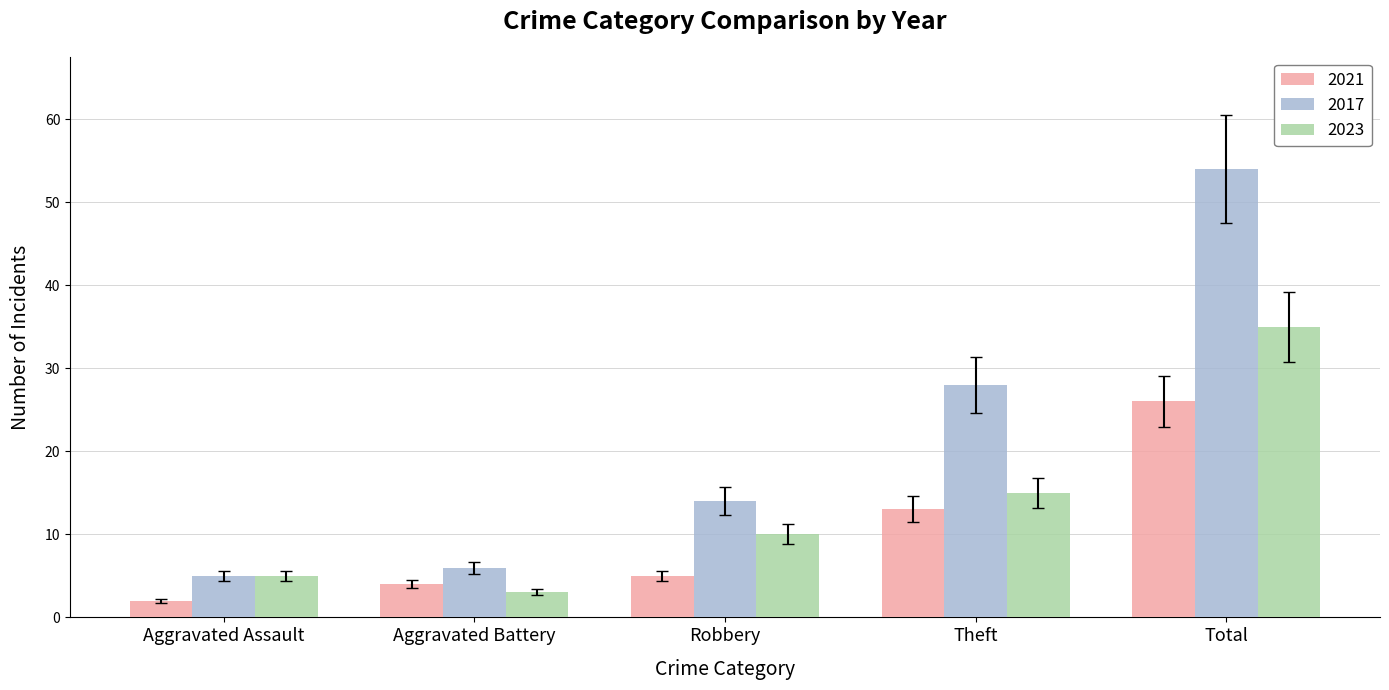

What is the average value of the 2017 series?

21